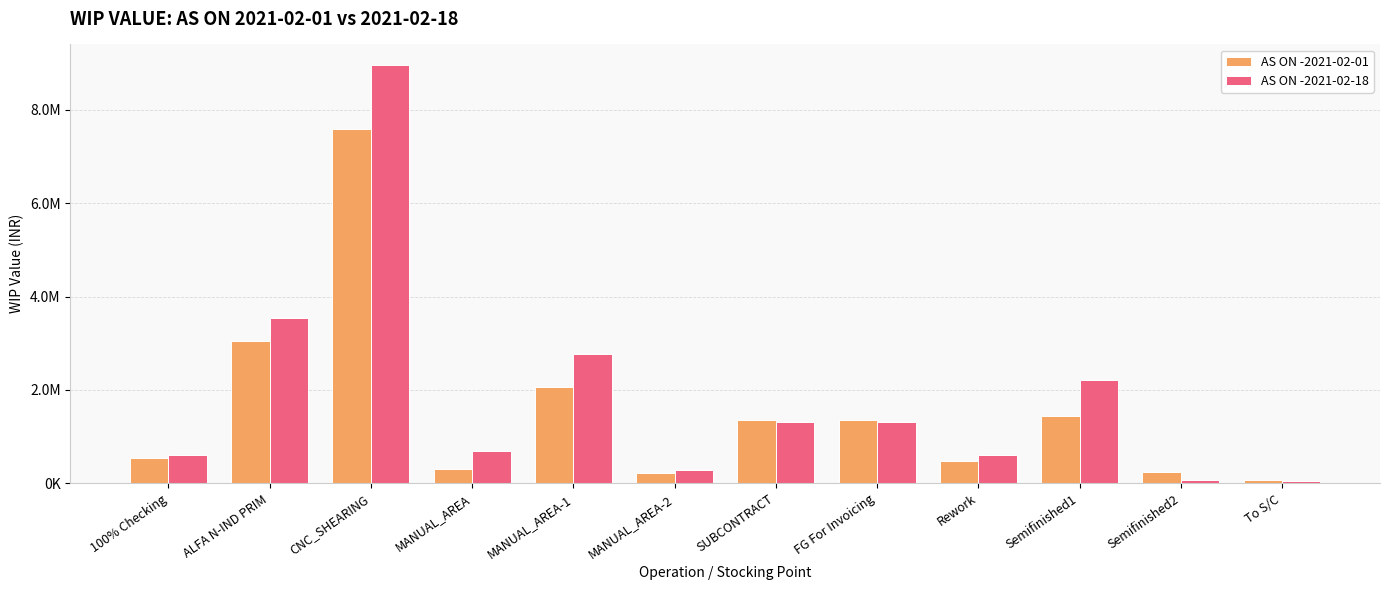

What is the difference between the second highest and minimum values in the AS ON -2021-02-18 series?

3506190.0